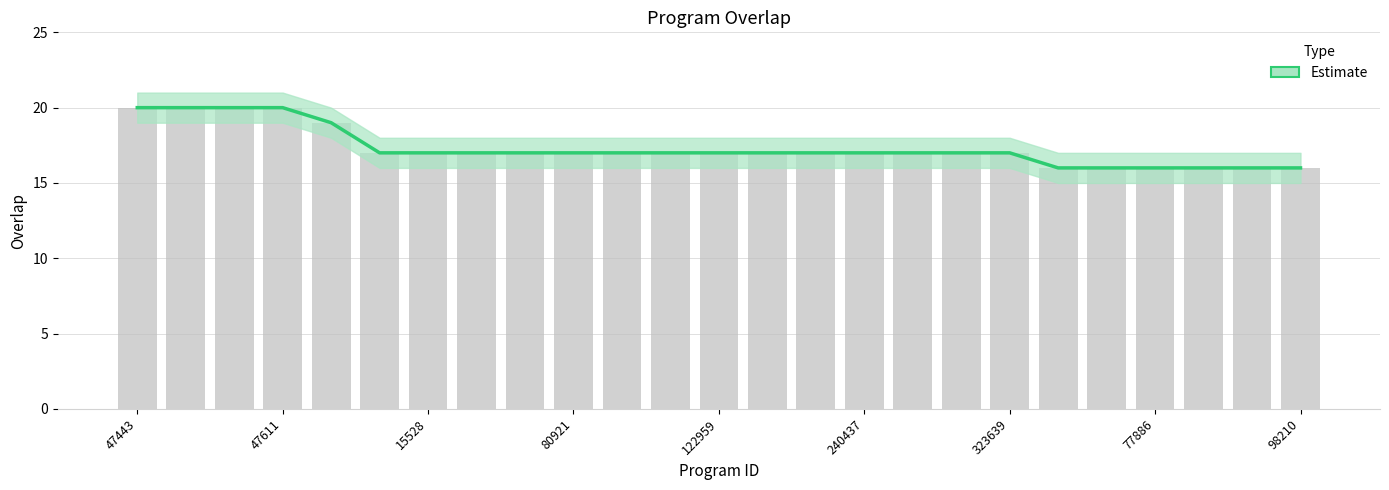

Which has a higher value, 11 or 21?

11